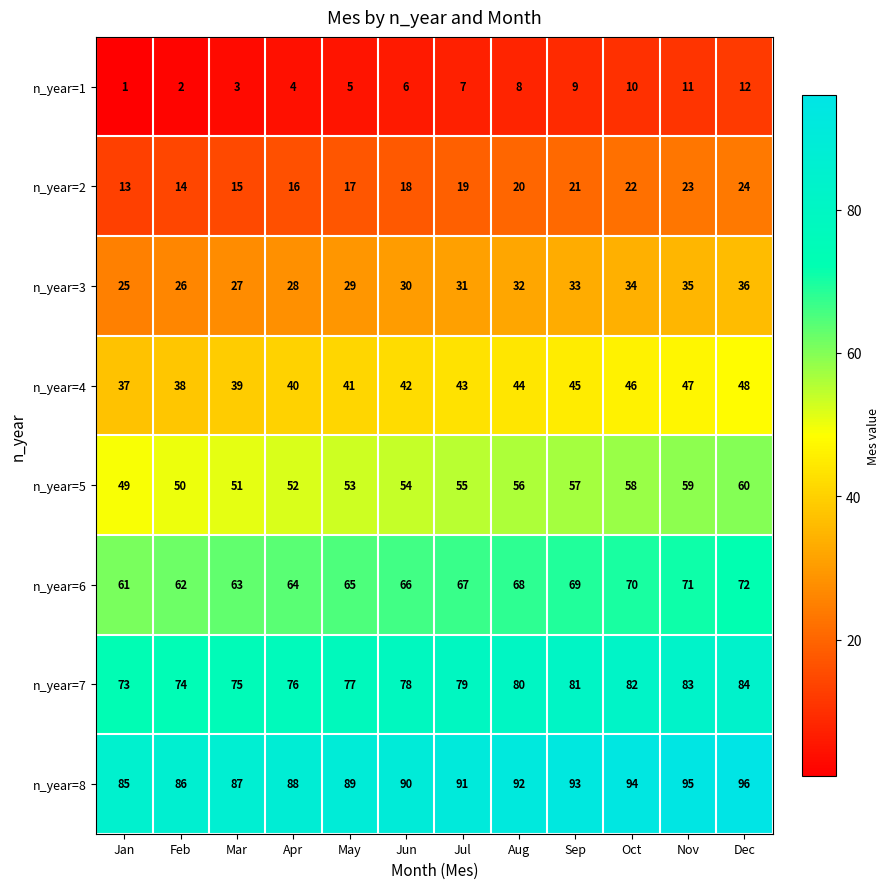

What is the difference between the maximum and minimum values in the n_year=6 series?

11